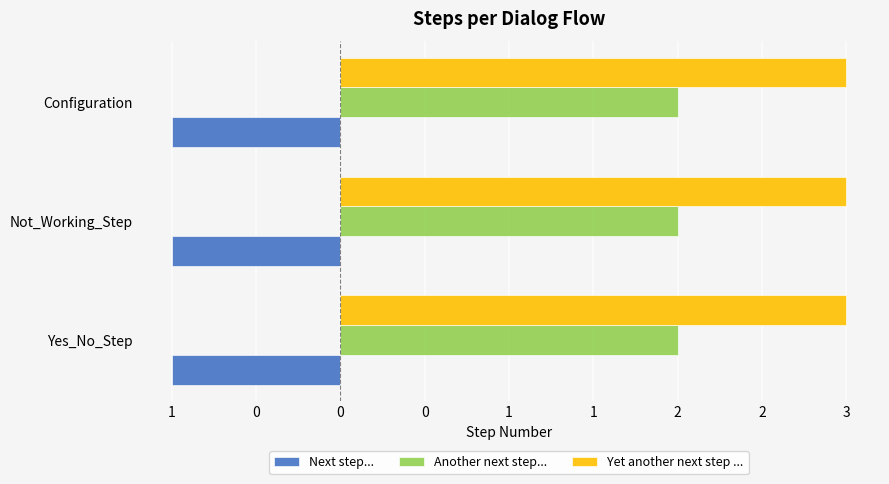

Which series has the largest range (max minus min)?

Next step...